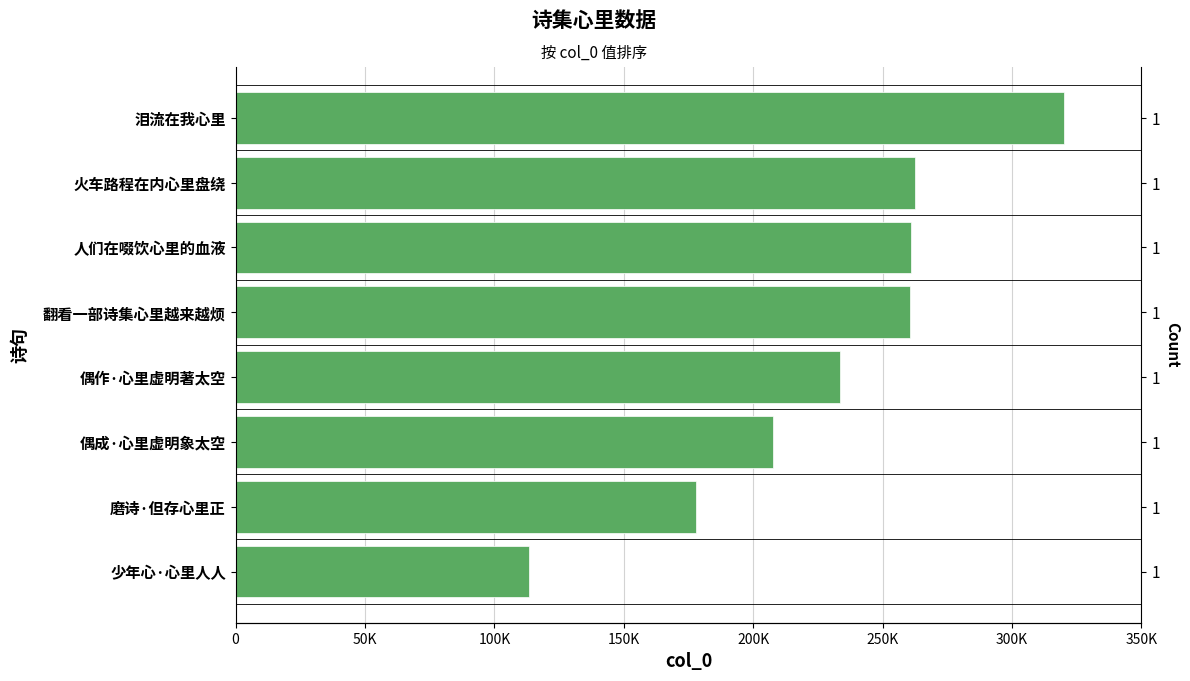

What is the minimum value shown in the chart?

113268